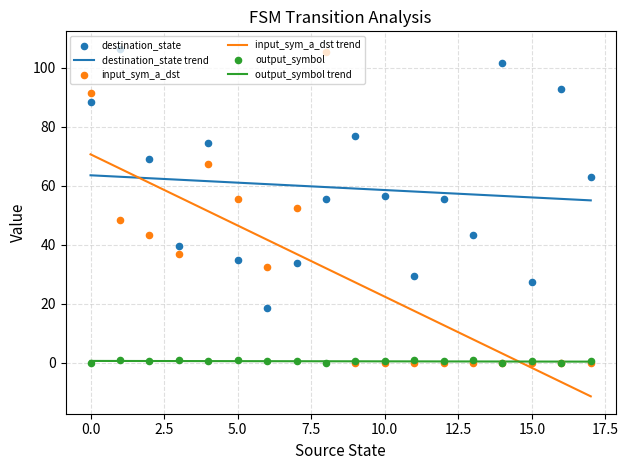

Which series contains the highest Y value?

destination_state